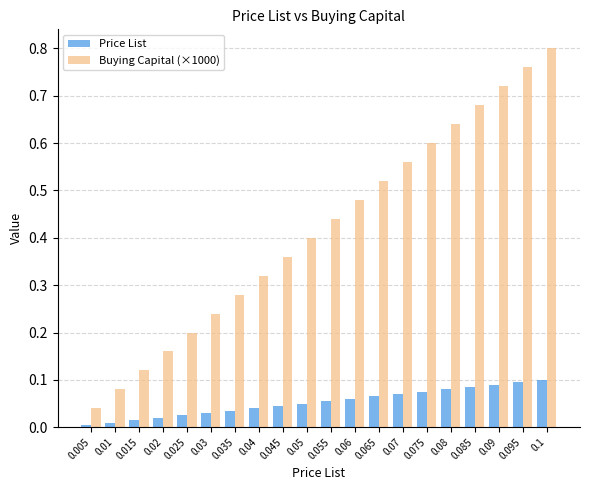

Is the value of Price List at 0.04 greater than the value of Buying Capital (×1000) at 0.095?

No